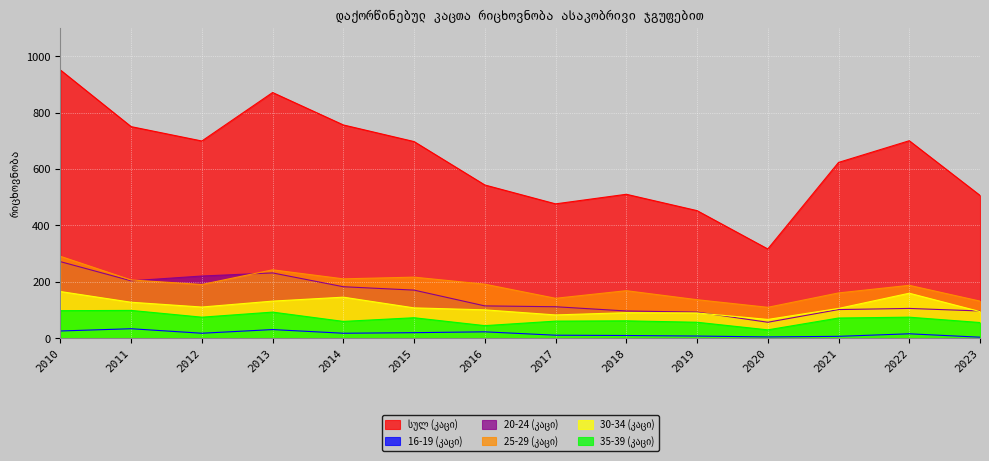

True or false: 30-34 (კაცი) has more than 2 interior local peaks.

True